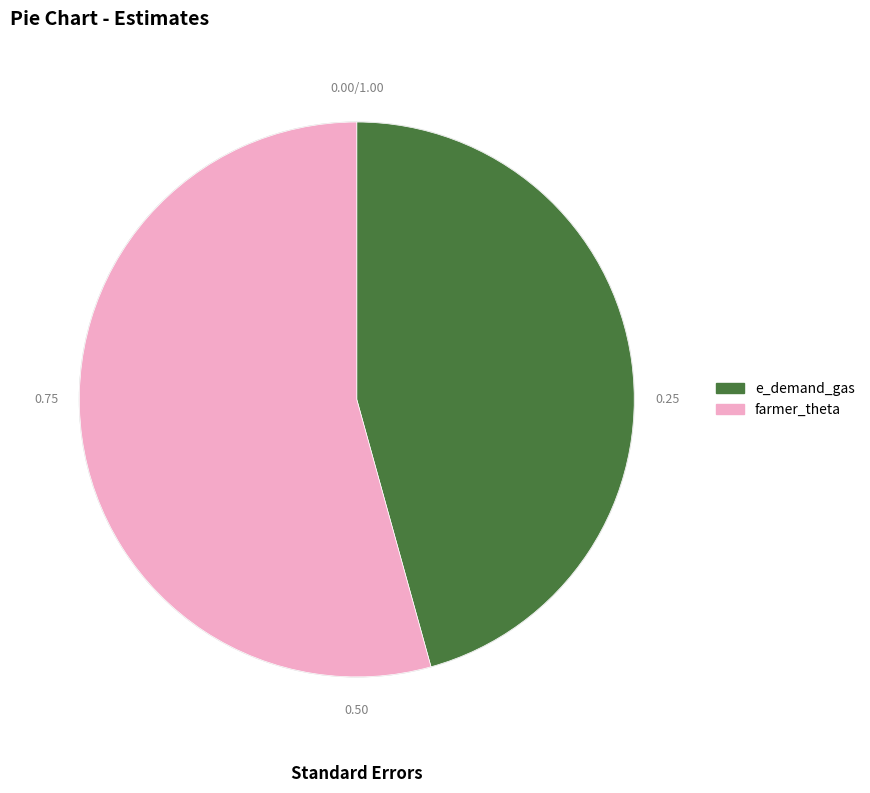

What is the majority slice?

farmer_theta